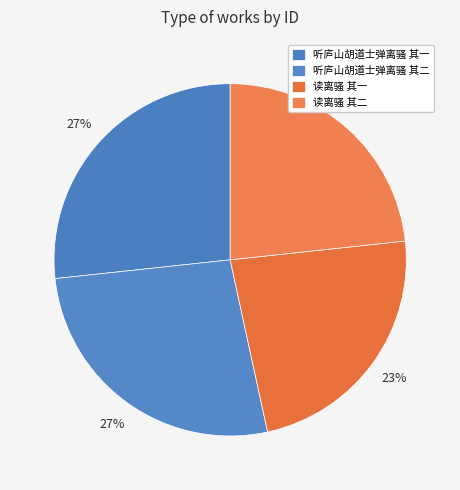

Do 听庐山胡道士弹离骚 其一 and 听庐山胡道士弹离骚 其二 together represent more than half of the pie?

Yes